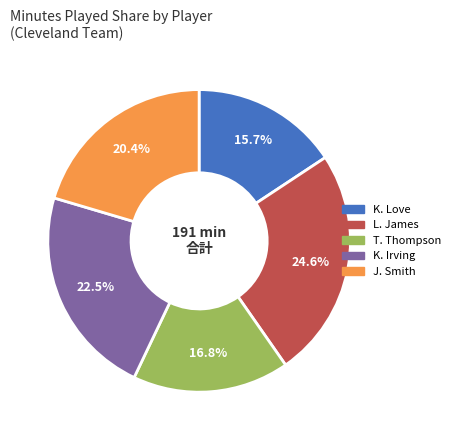

To the nearest percent, what is the average slice percentage?

20%